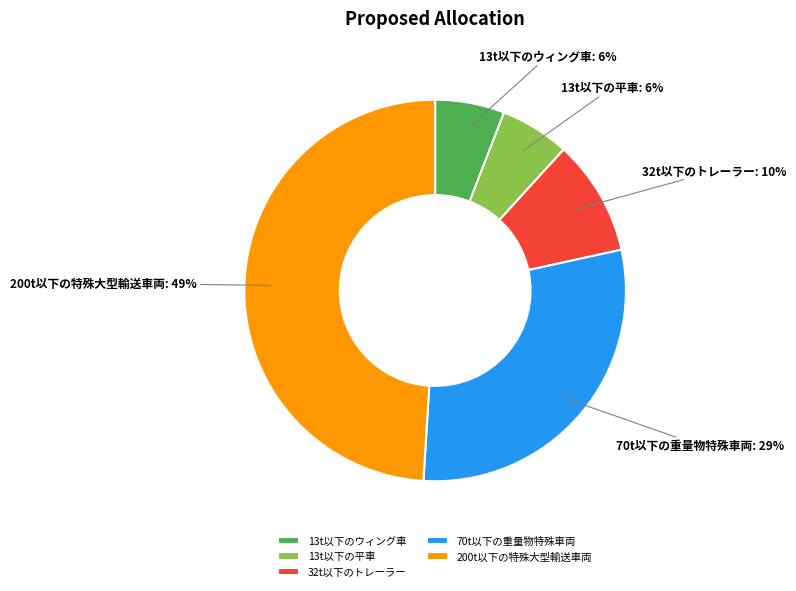

To the nearest percent, what is the combined percentage of 200t以下の特殊大型輸送車両 and 13t以下の平車?

55%